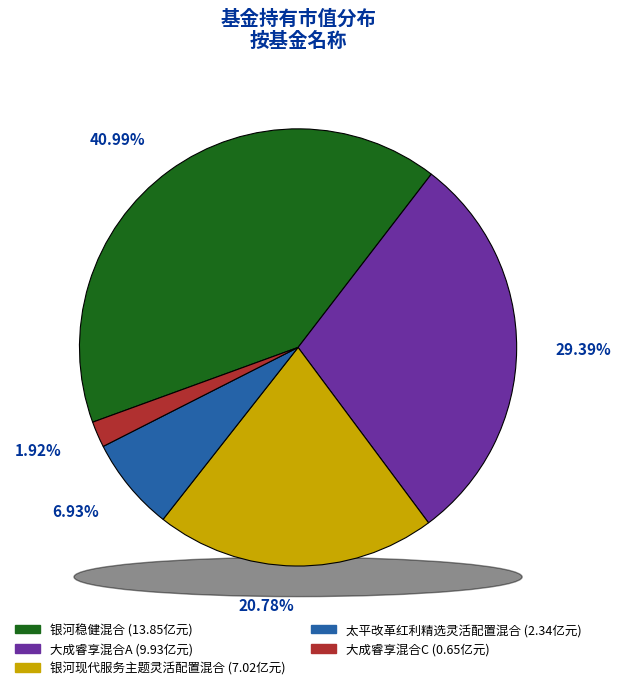

Is it true that 银河稳健混合 is 41% of the pie?

True